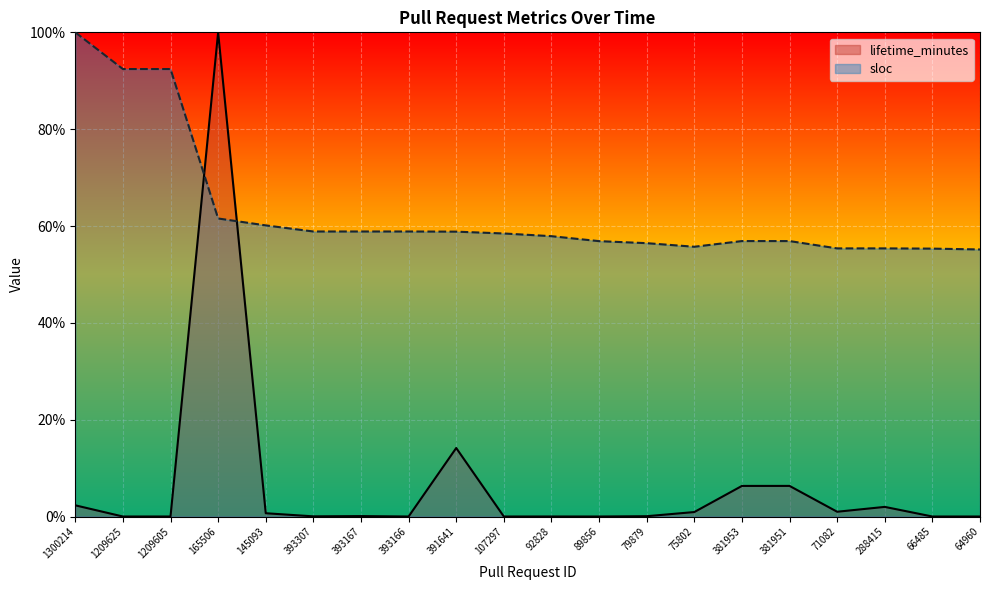

Does the chart display data point markers on the line(s)?

No